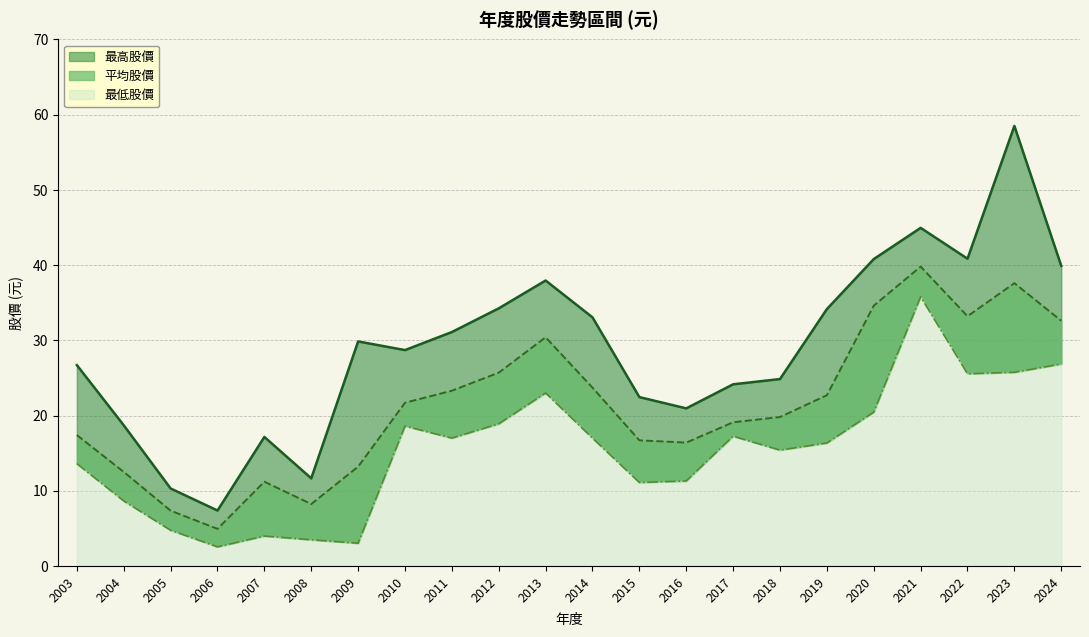

At how many categories does at least one series exceed 11?

20